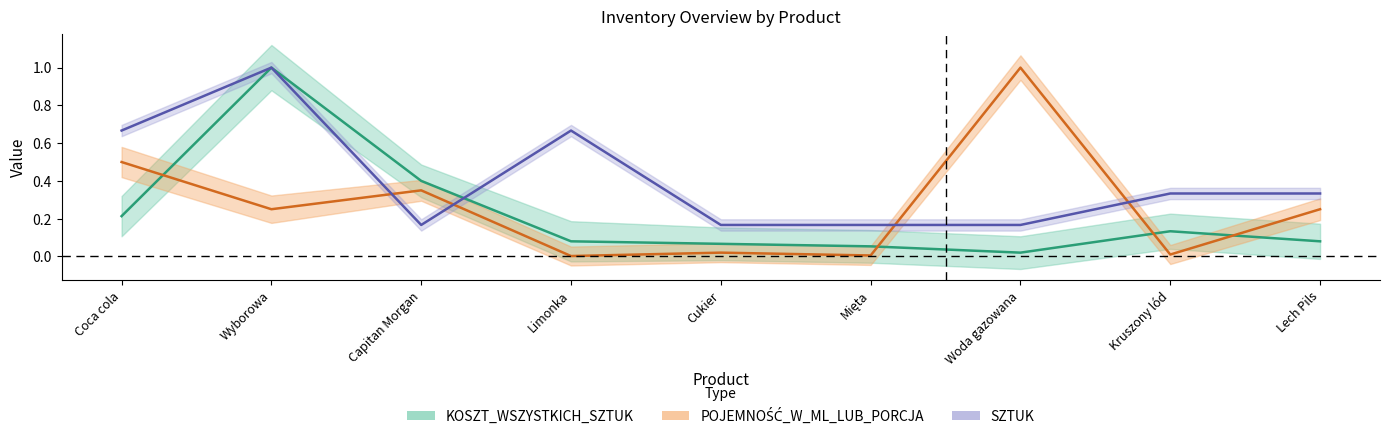

At which category does KOSZT_WSZYSTKICH_SZTUK reach its first local valley?

Woda gazowana